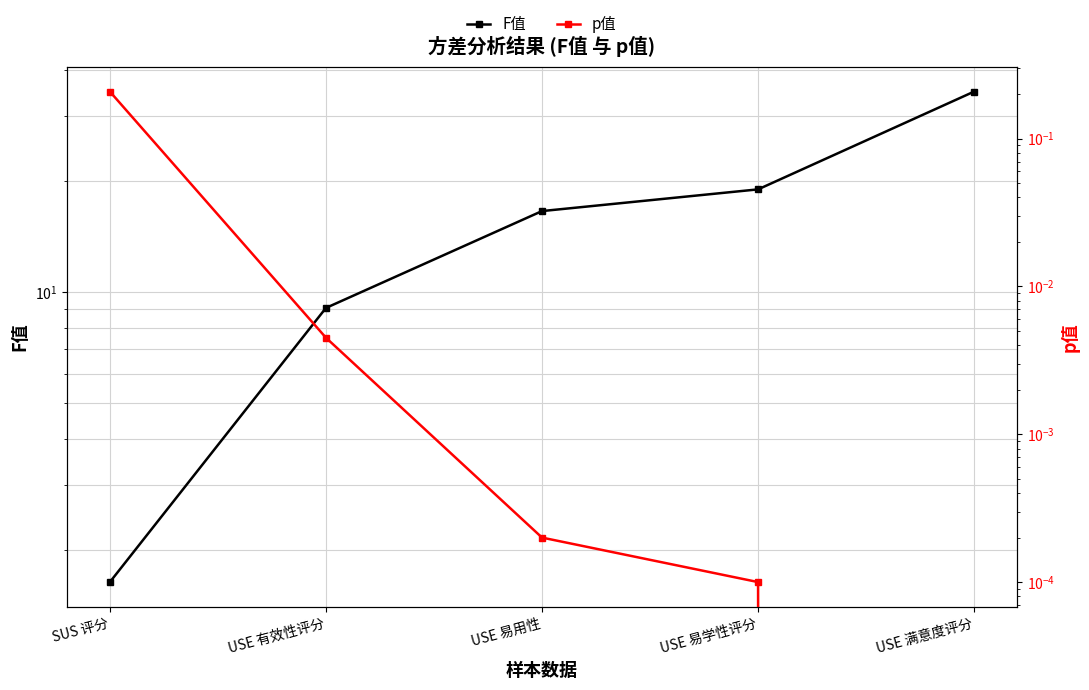

How many series are shown in this chart?

2